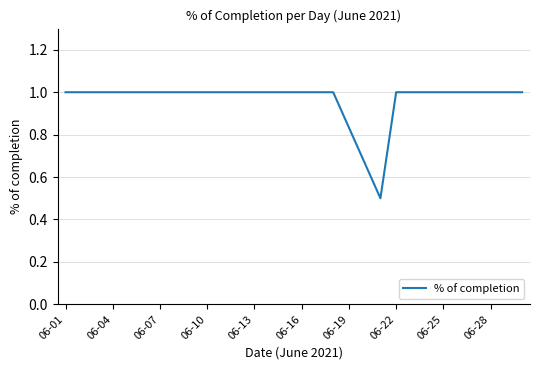

What is the difference between the maximum and minimum values?

0.5